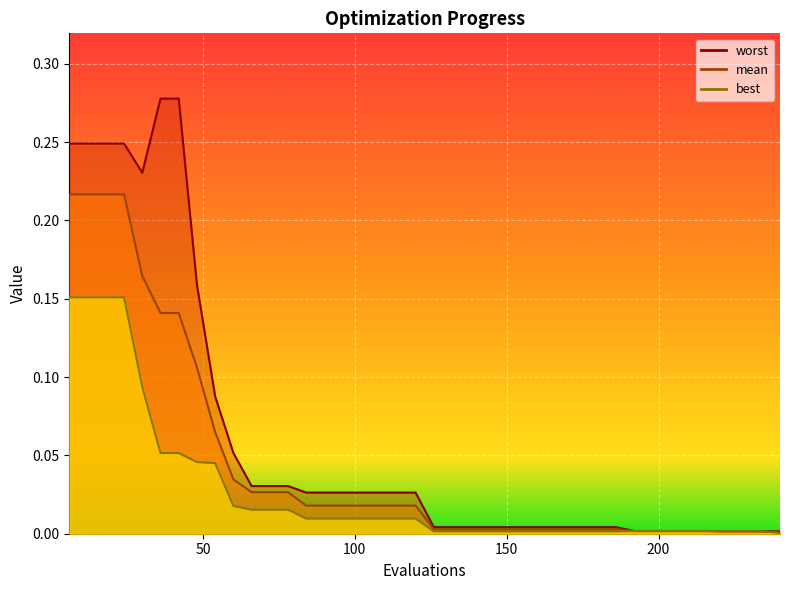

The value of mean at 228 is 0.0. True or false?

True